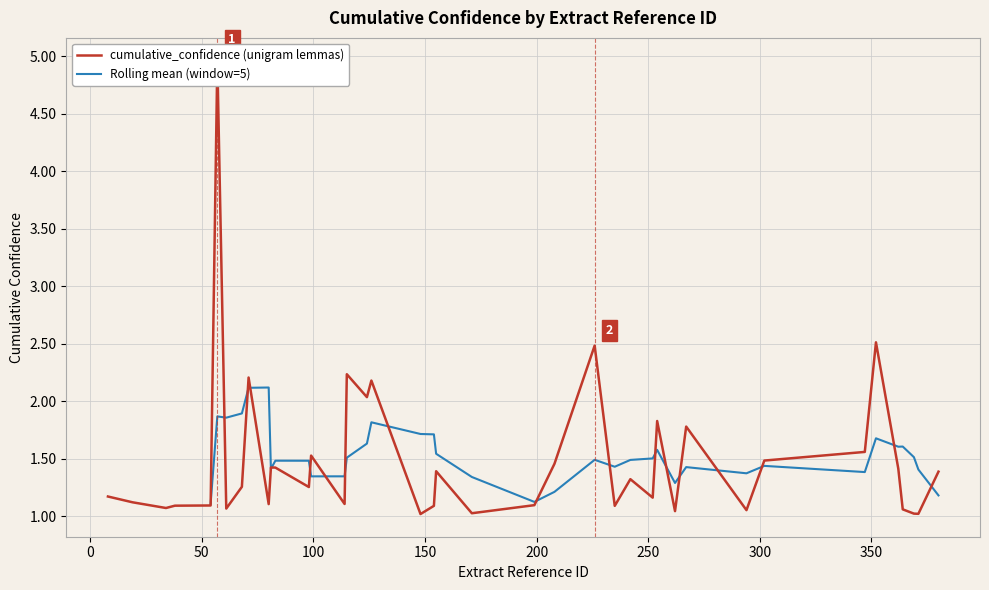

Is this an area chart (filled region under the line)?

No